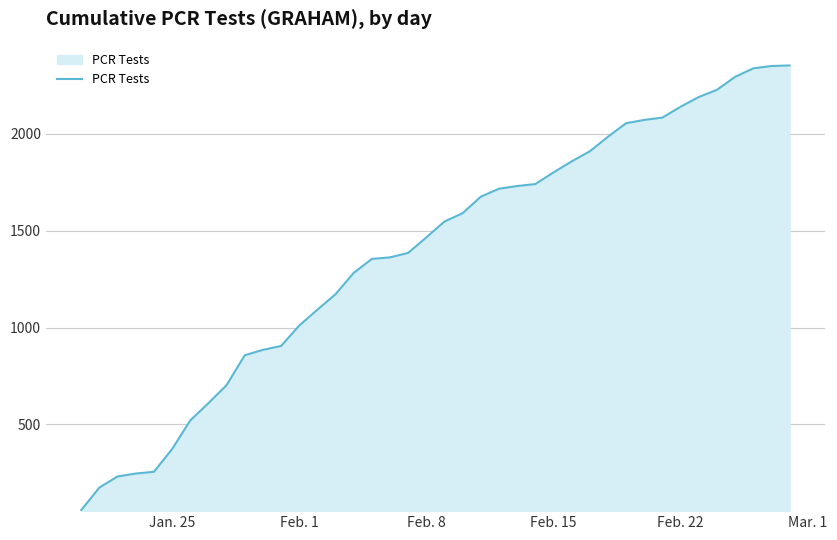

Count the number of categories in the chart.

40